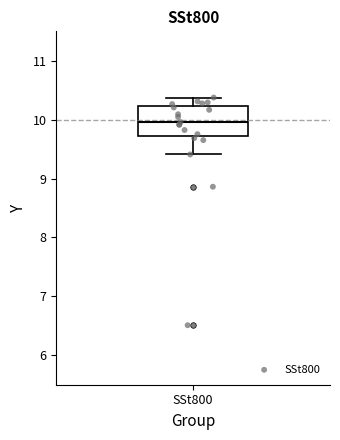

Read this box plot against the y-axis: the position of the median line, the range covered by the box, and the ends of both whiskers. The values are not printed on the chart, so give them approximately, as read against the axis.

median 10.0, box 9.7 to 10.2, whiskers 9.4 to 10.4